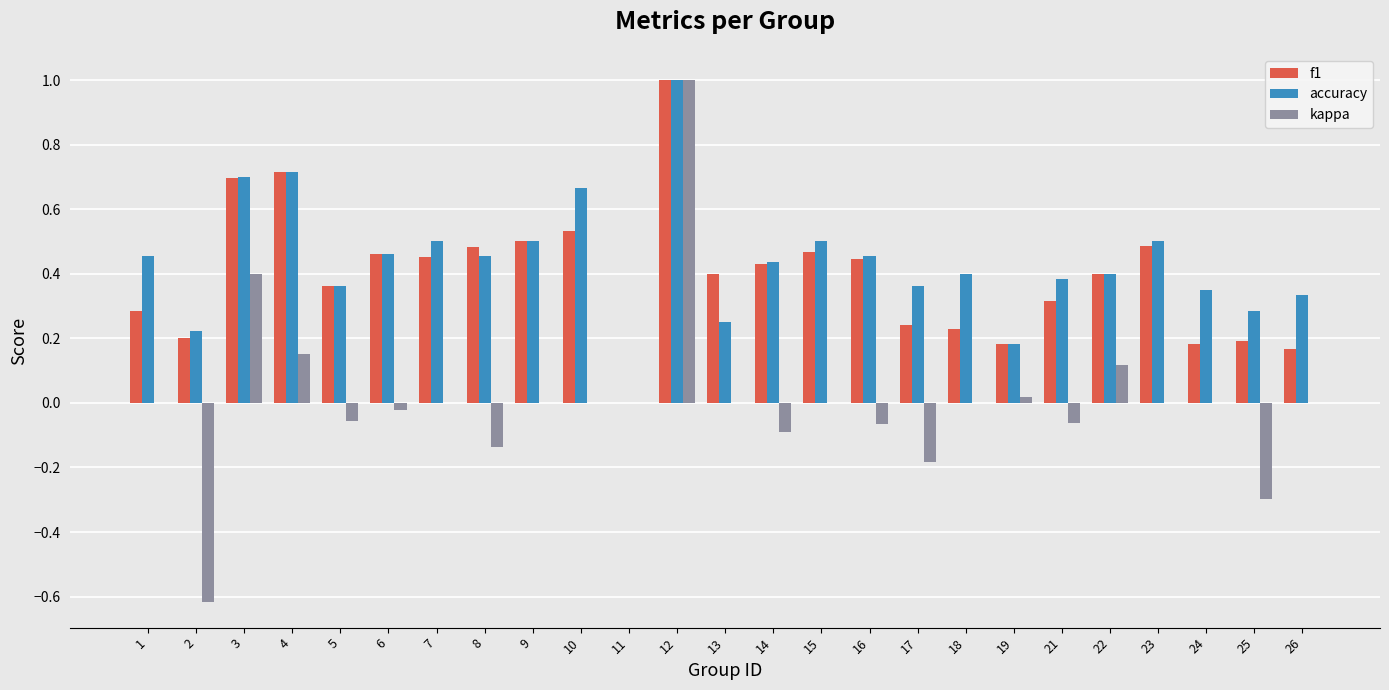

The value of f1 at 21 is 0.3. True or false?

True